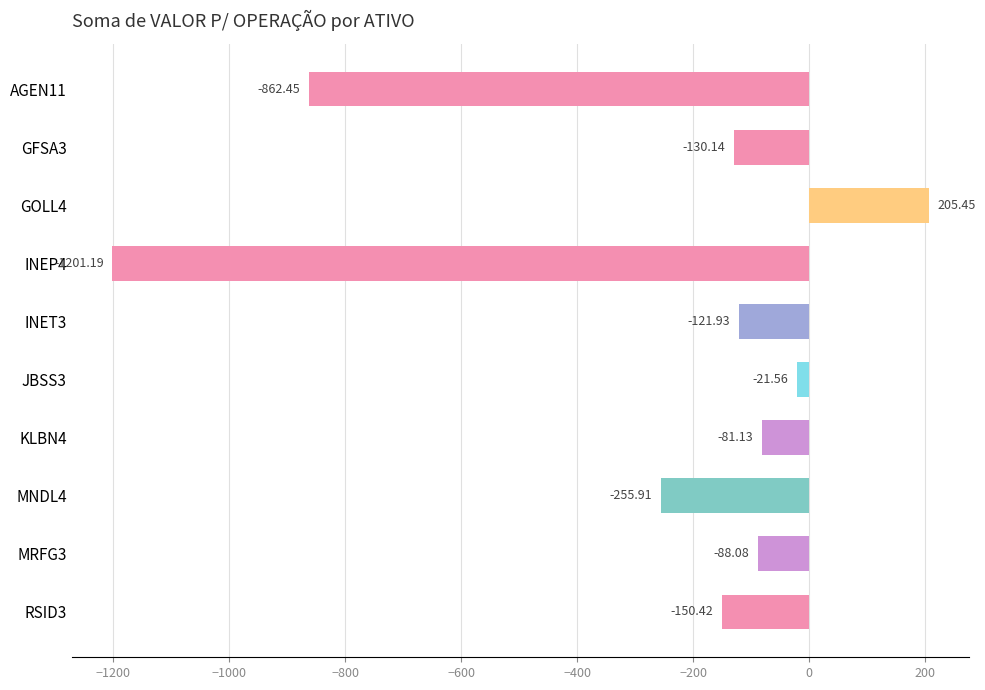

Rank the categories by value from highest to lowest.

GOLL4, JBSS3, KLBN4, MRFG3, INET3, GFSA3, RSID3, MNDL4, AGEN11, INEP4